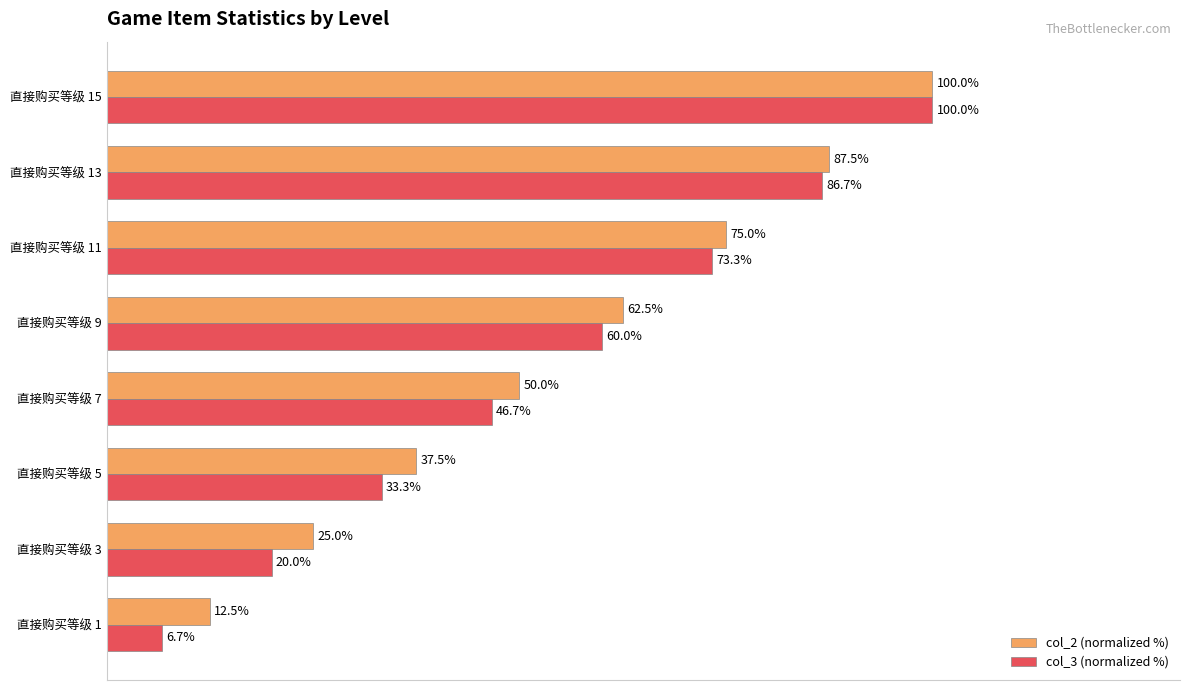

Which series has the largest total across all categories?

col_2 (normalized %)